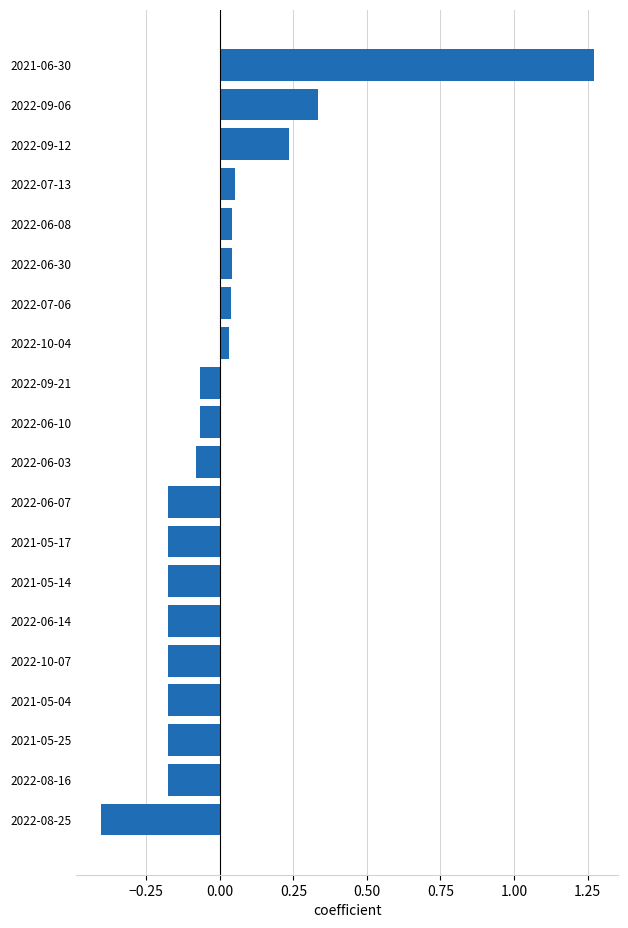

Which category has the lowest value across all series?

2022-08-25